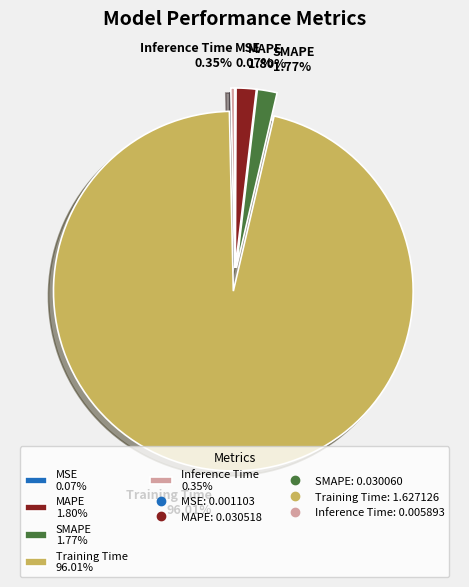

What is the majority slice?

Training Time